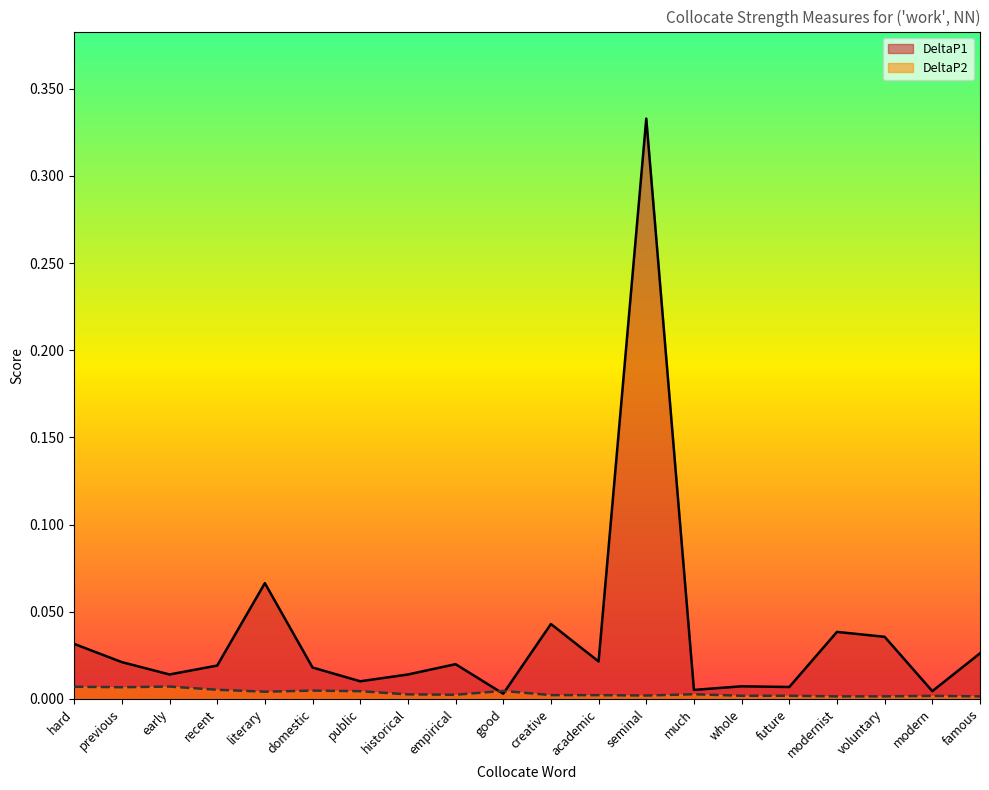

After their last crossing, which series has the higher values: DeltaP1 or DeltaP2?

DeltaP1